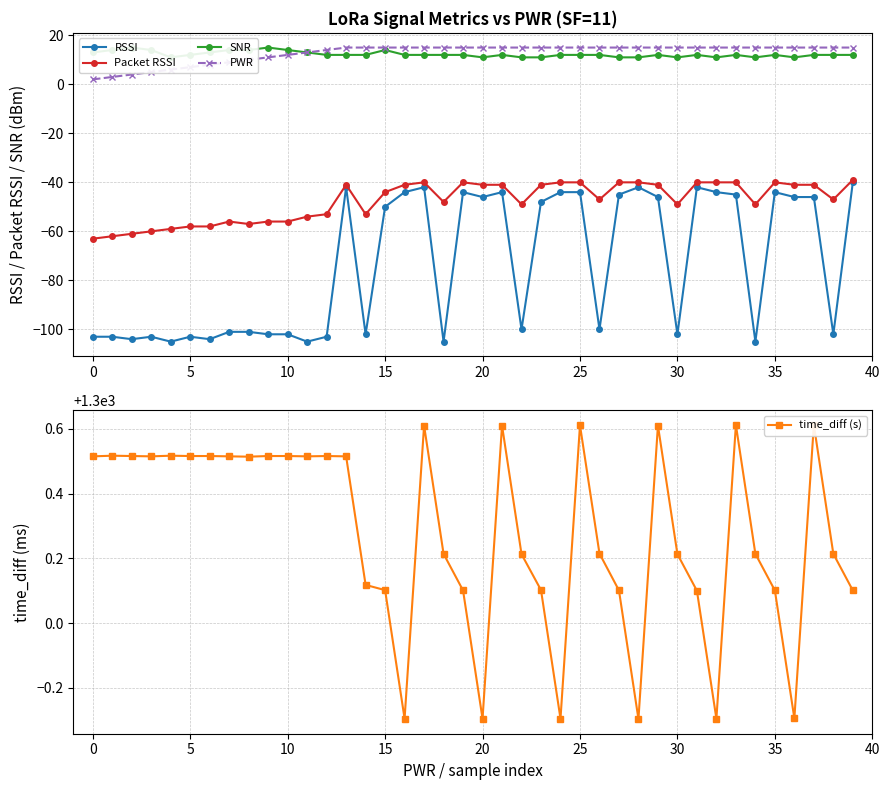

At how many categories does at least one series exceed 635?

40